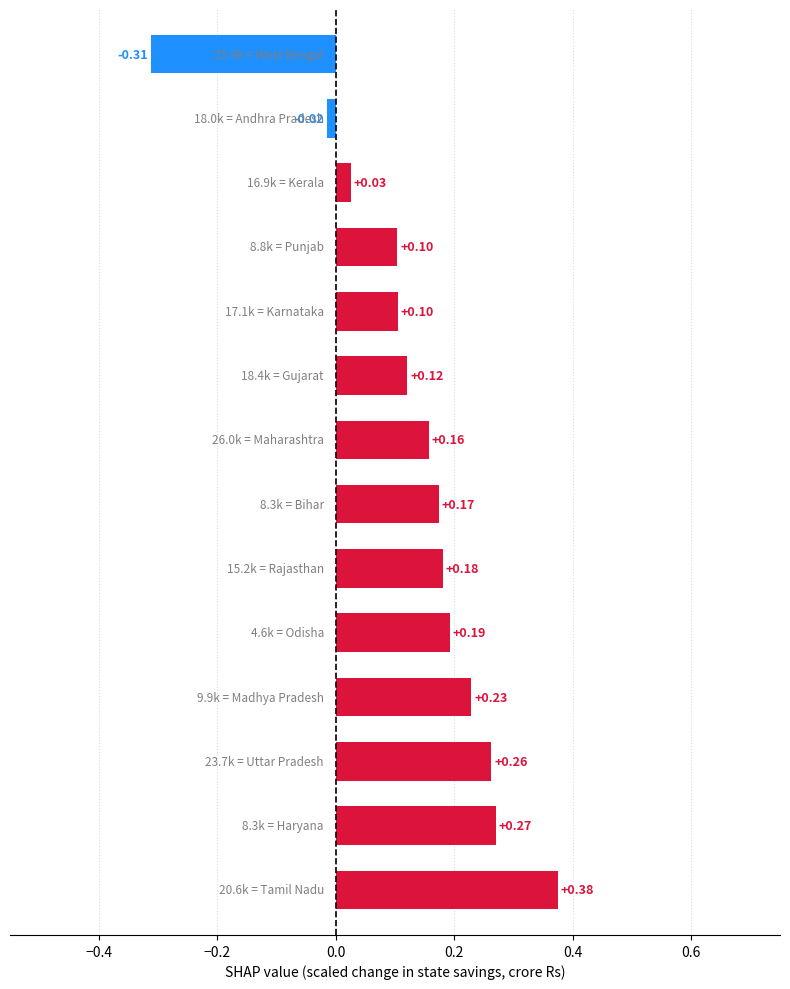

What is the difference between the second highest and minimum values?

0.6